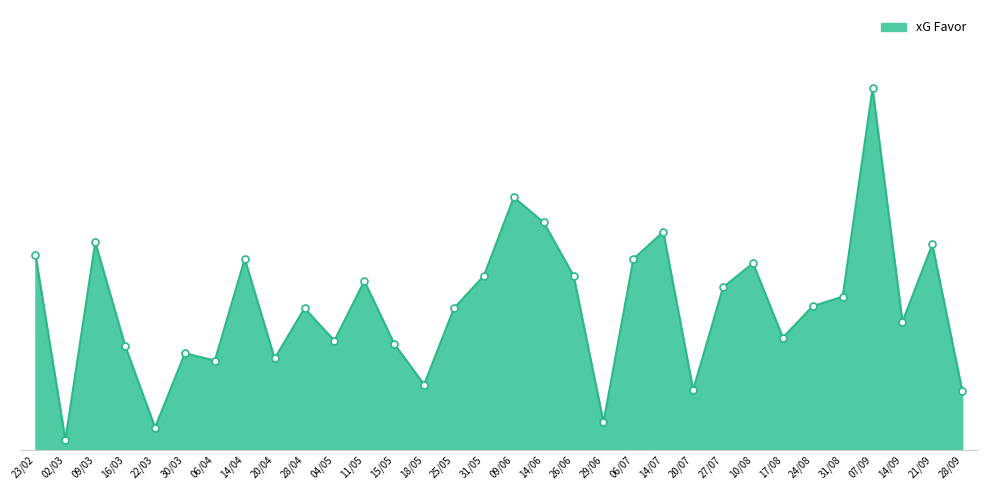

At which category does the data reach its first local valley?

02/03